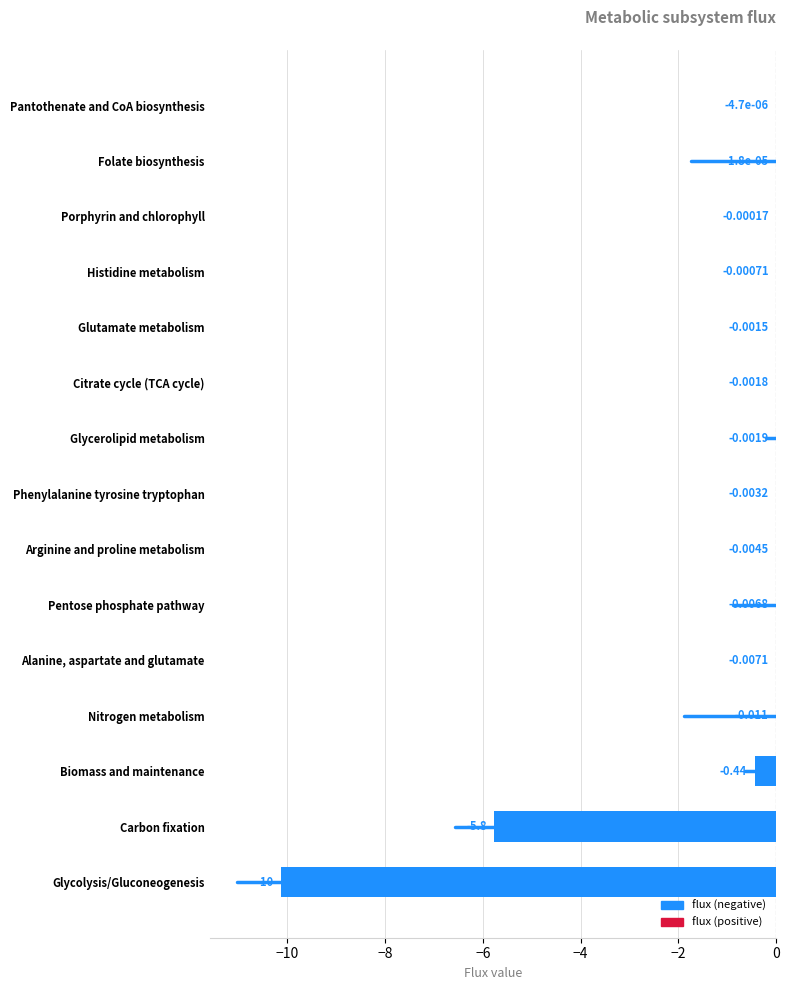

At which label is the value closest to -5?

Carbon fixation